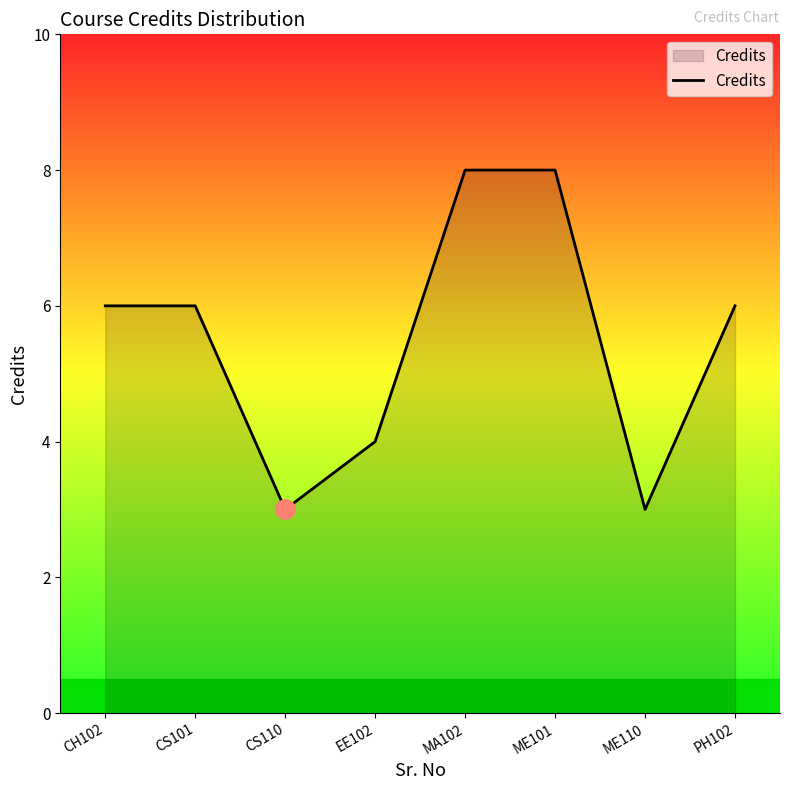

Reading right to left, extract all data points from this chart.

PH102=6	ME110=3	ME101=8	MA102=8	EE102=4	CS110=3	CS101=6	CH102=6